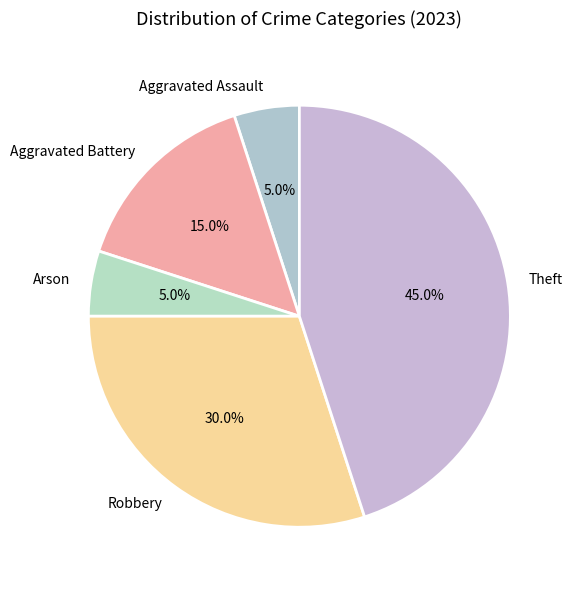

To the nearest percent, what portion does Aggravated Assault represent?

5%